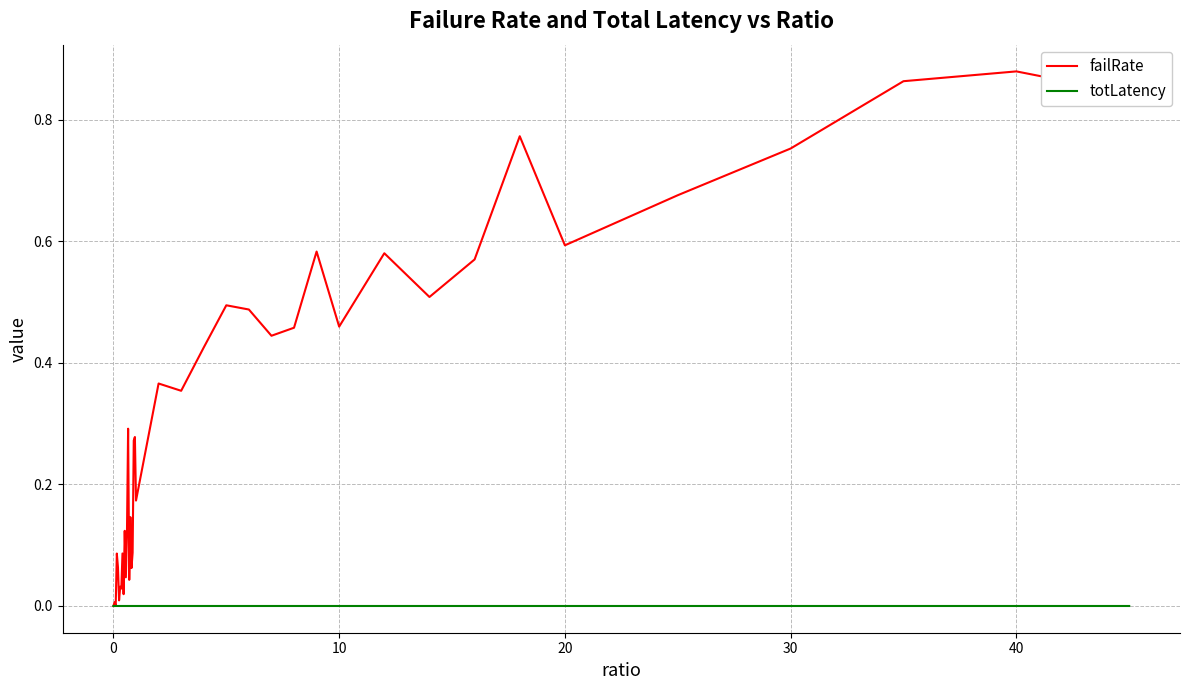

After their last crossing, which series has the higher values: totLatency or failRate?

failRate